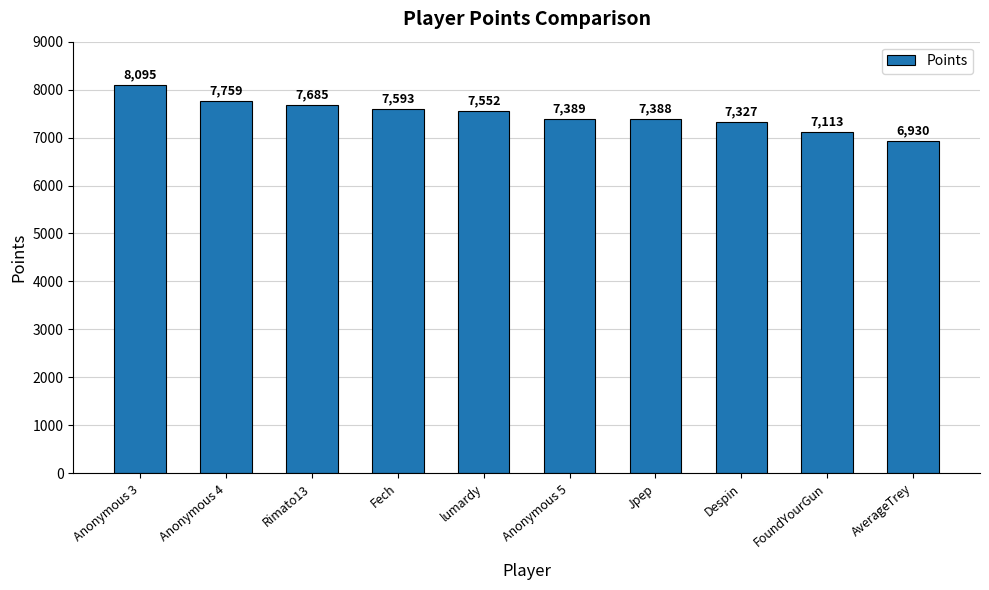

The chart shows a value of 3219 at Jpep. True or false?

False